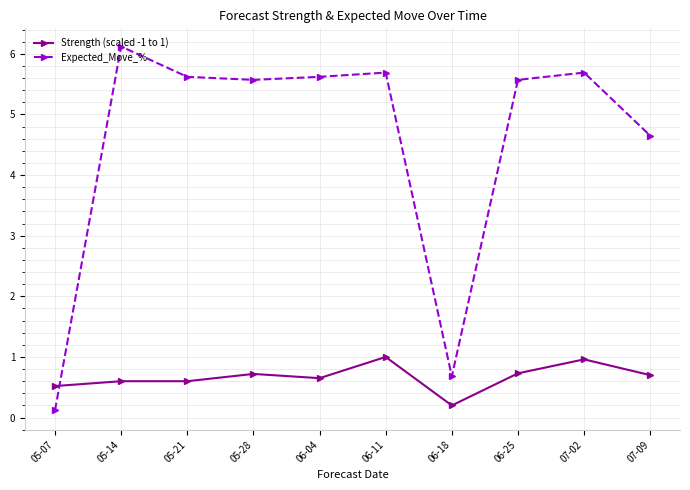

List the series in order of their overall mean, highest first.

Expected_Move_%, Strength (scaled -1 to 1)